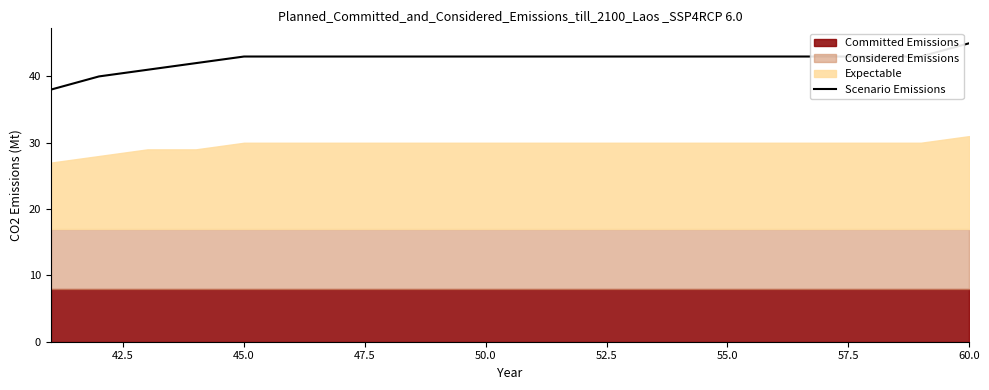

At which label does Scenario Emissions reach its peak?

60.0